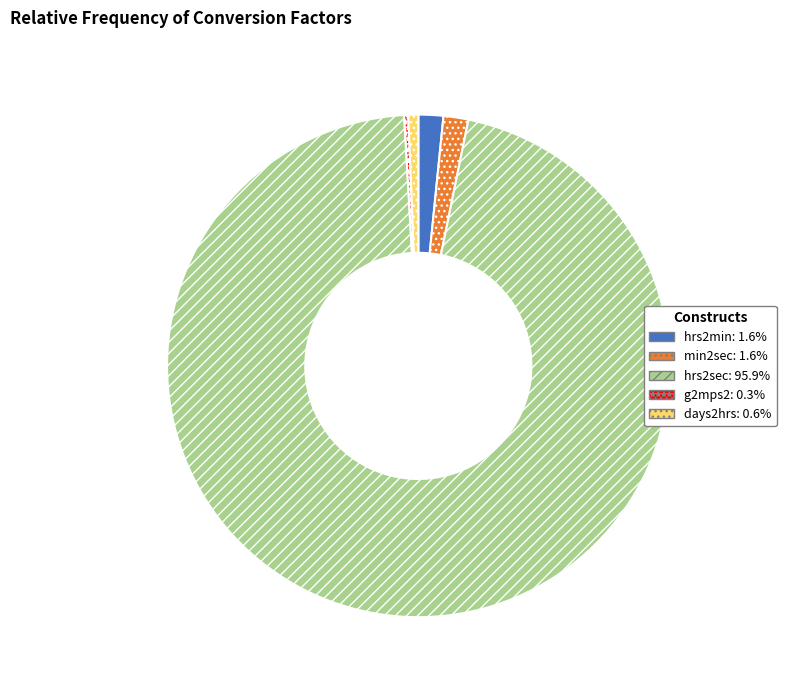

The min2sec slice represents 11% of the pie. True or false?

False